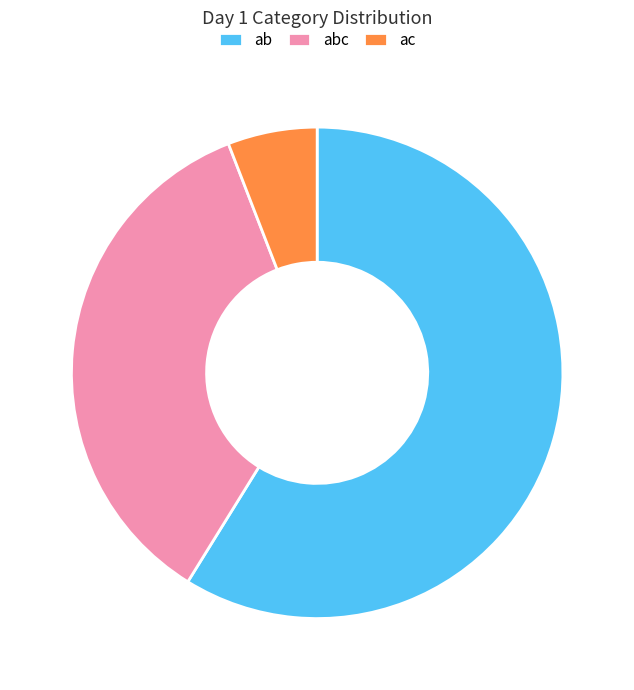

Which category has the biggest portion of the pie?

ab